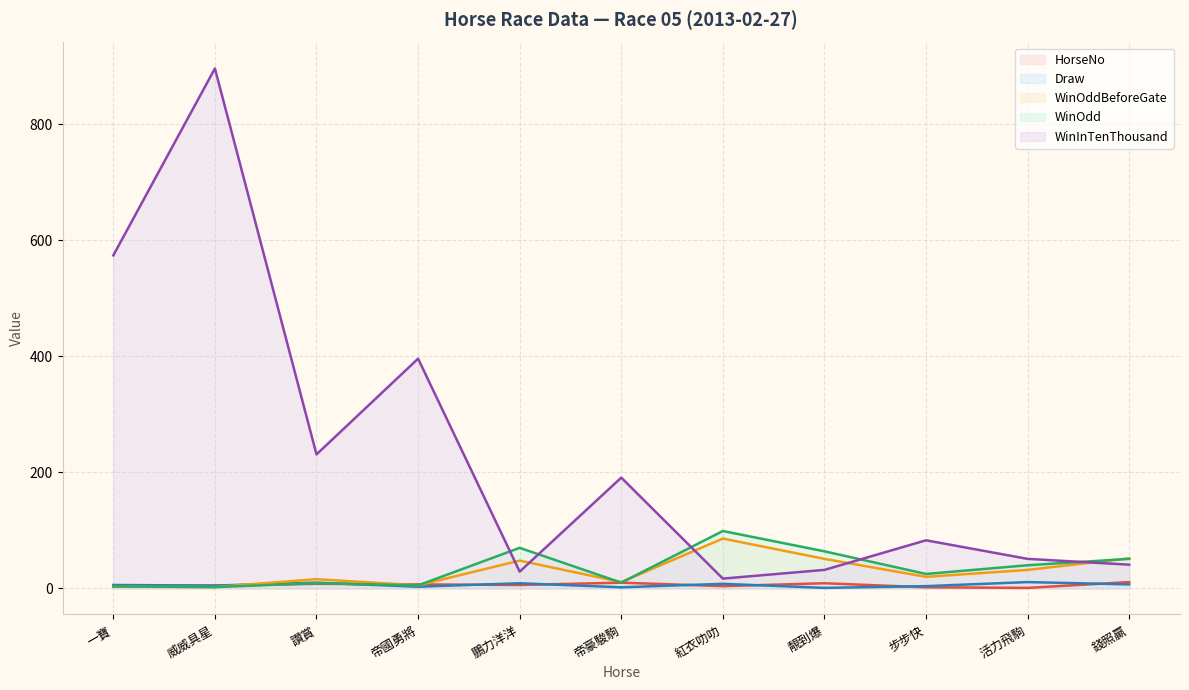

What is the average value of the HorseNo series?

6.0